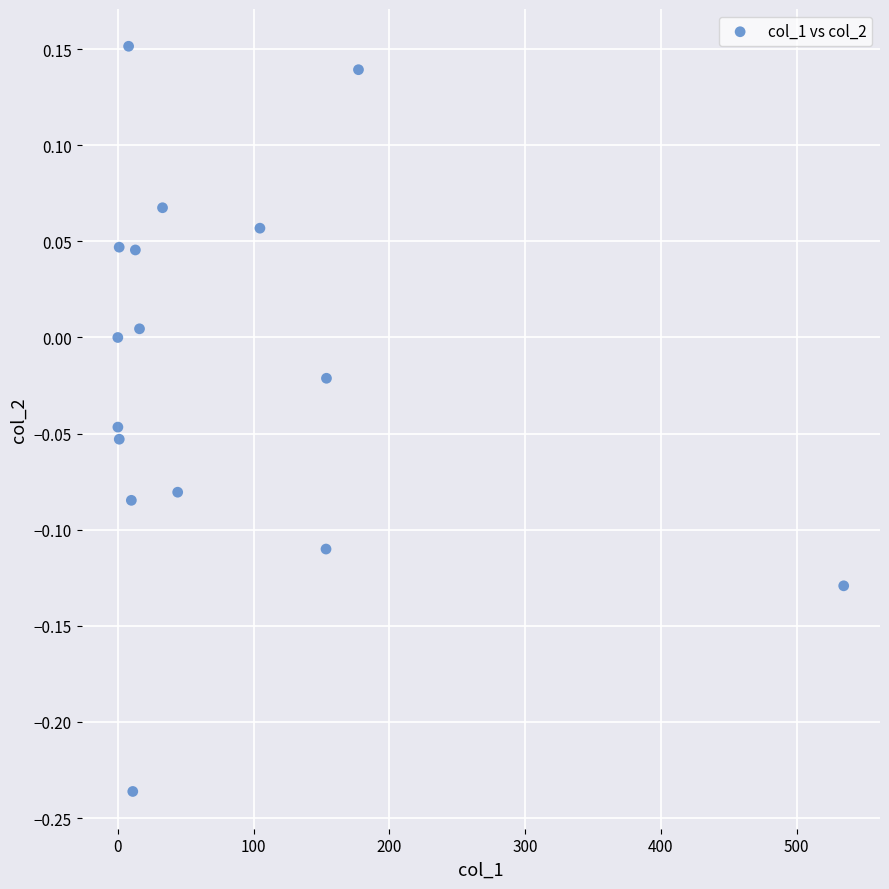

What is the range of X values (max minus min)?

534.7